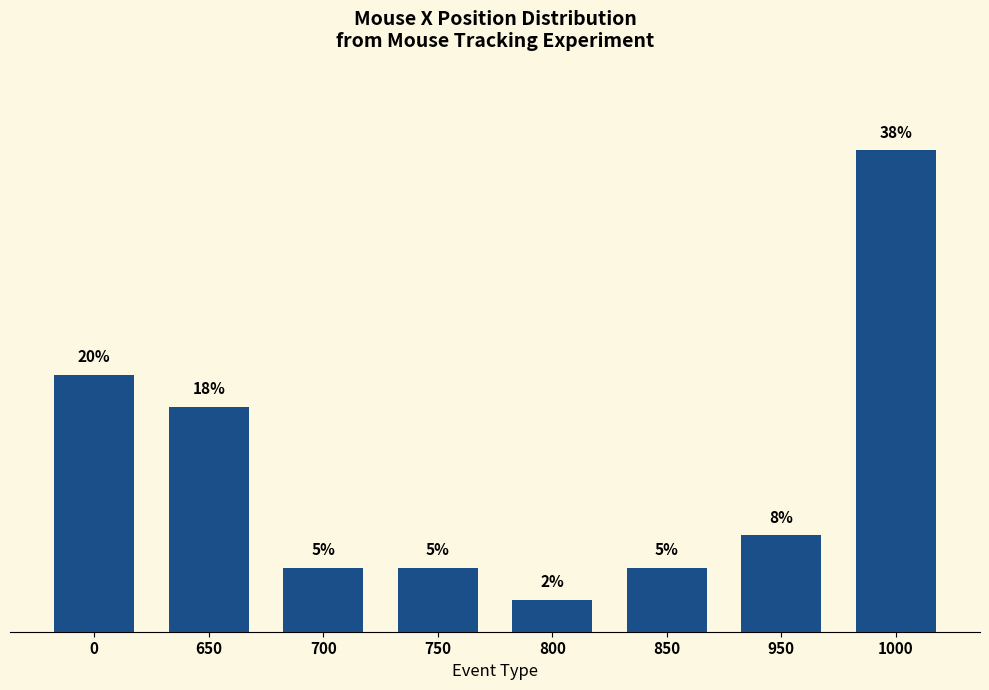

Are the bars horizontal?

No